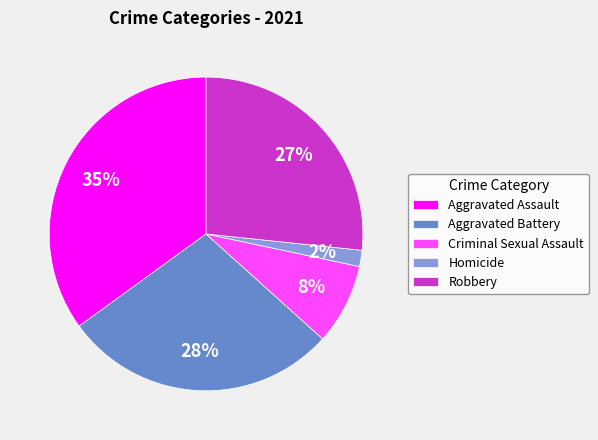

Is Homicide the majority of the pie?

No